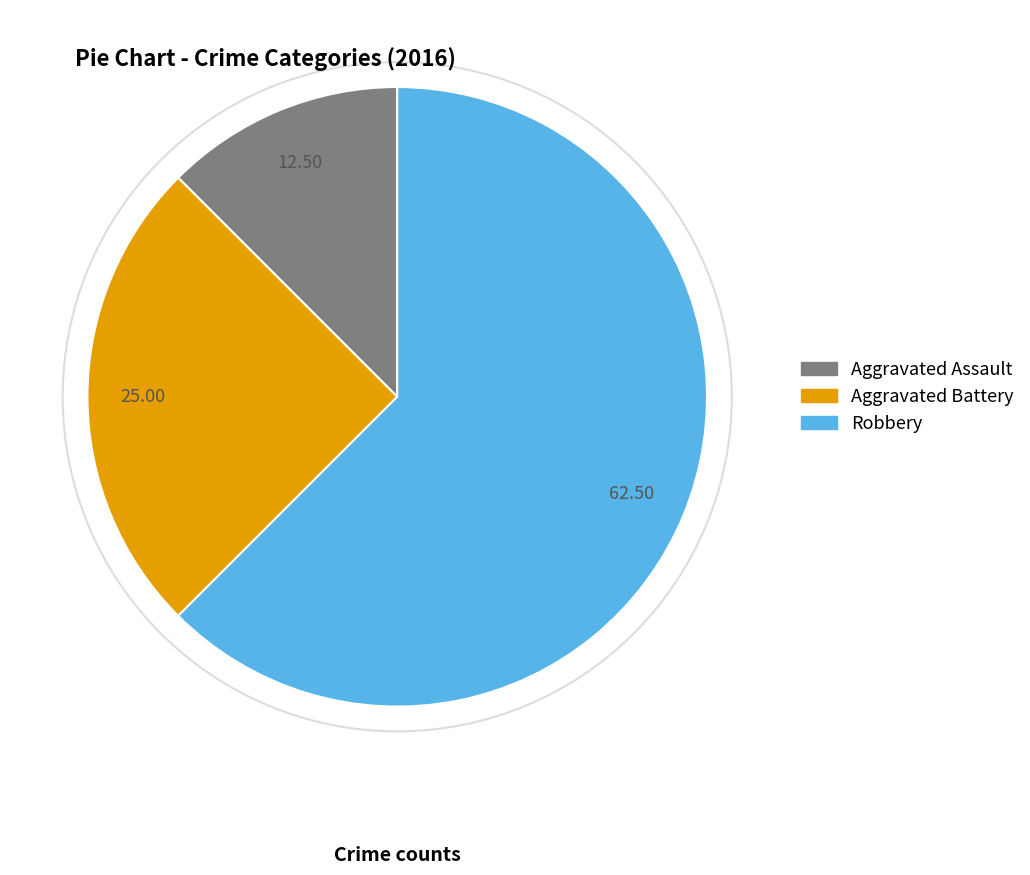

Rank the categories by value from lowest to highest.

Aggravated Assault, Aggravated Battery, Robbery